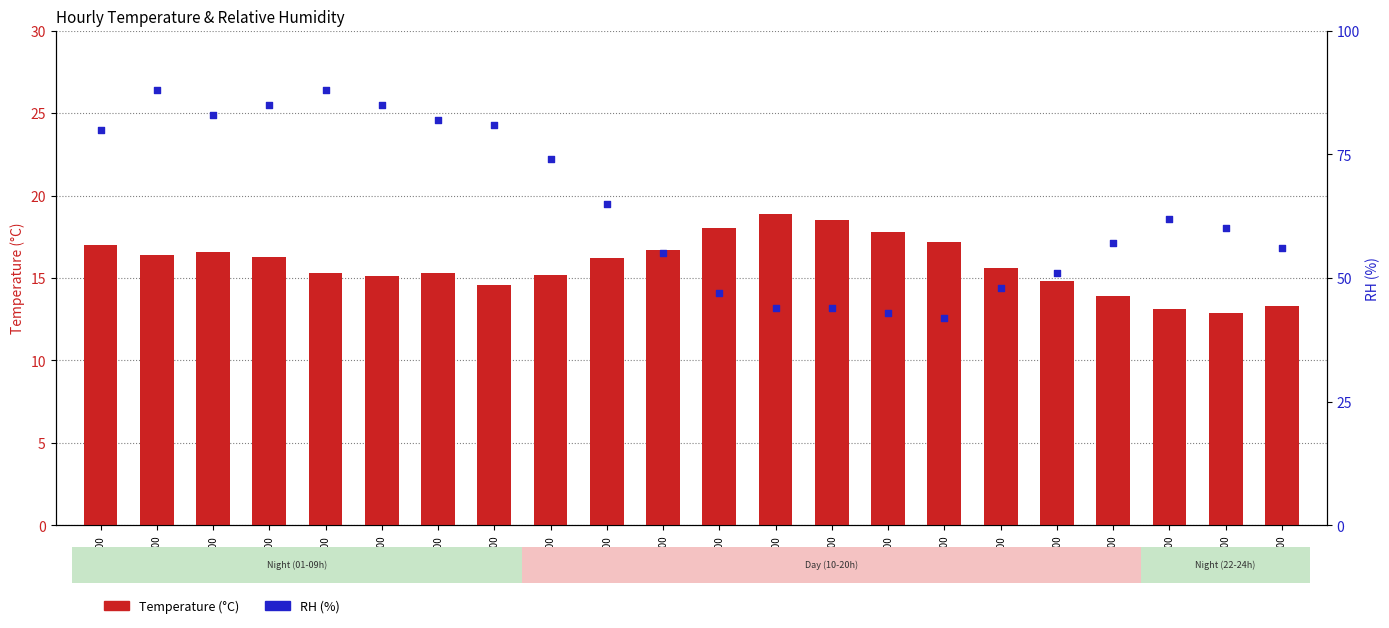

At how many categories does at least one series exceed 24?

22